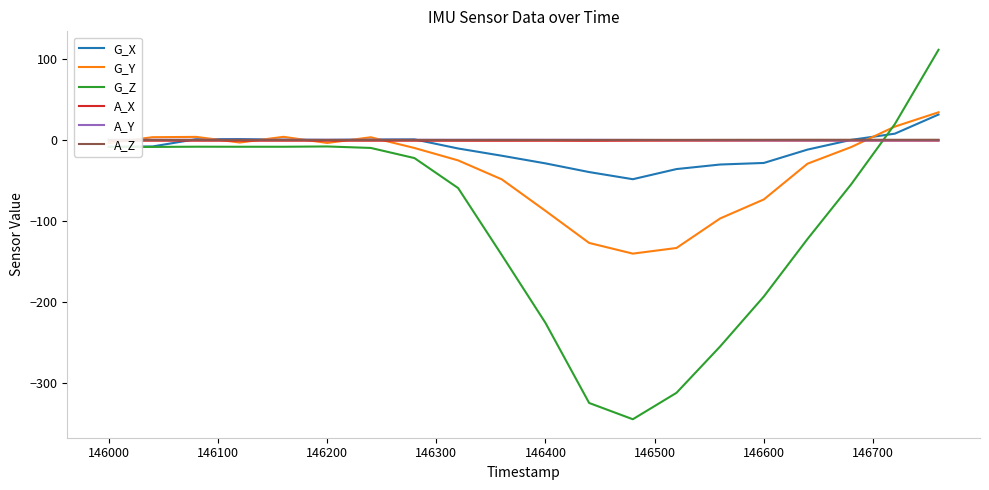

What is the maximum value for A_X?

-0.8